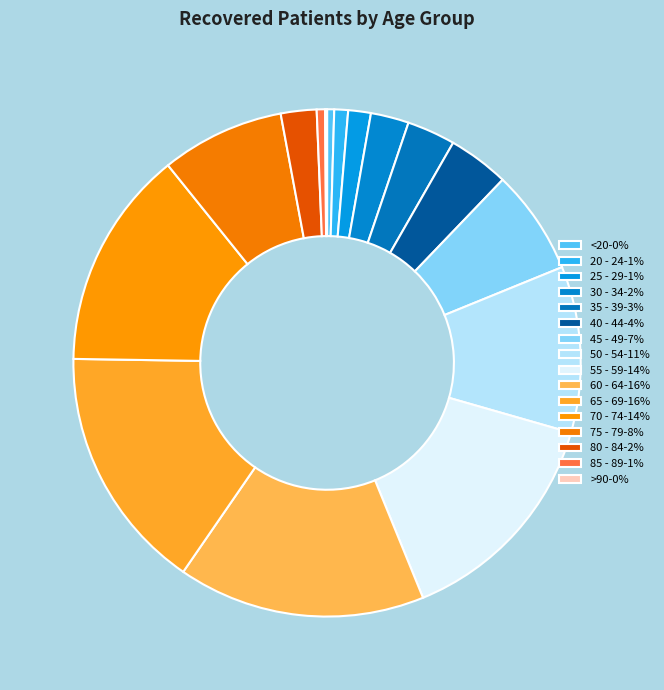

Which has a higher value, >90 or 20 - 24?

20 - 24